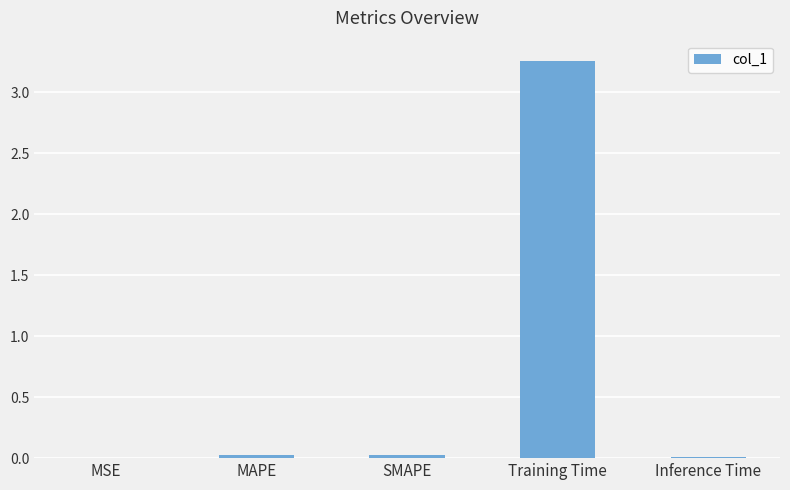

Which has a higher value, Training Time or MAPE?

Training Time